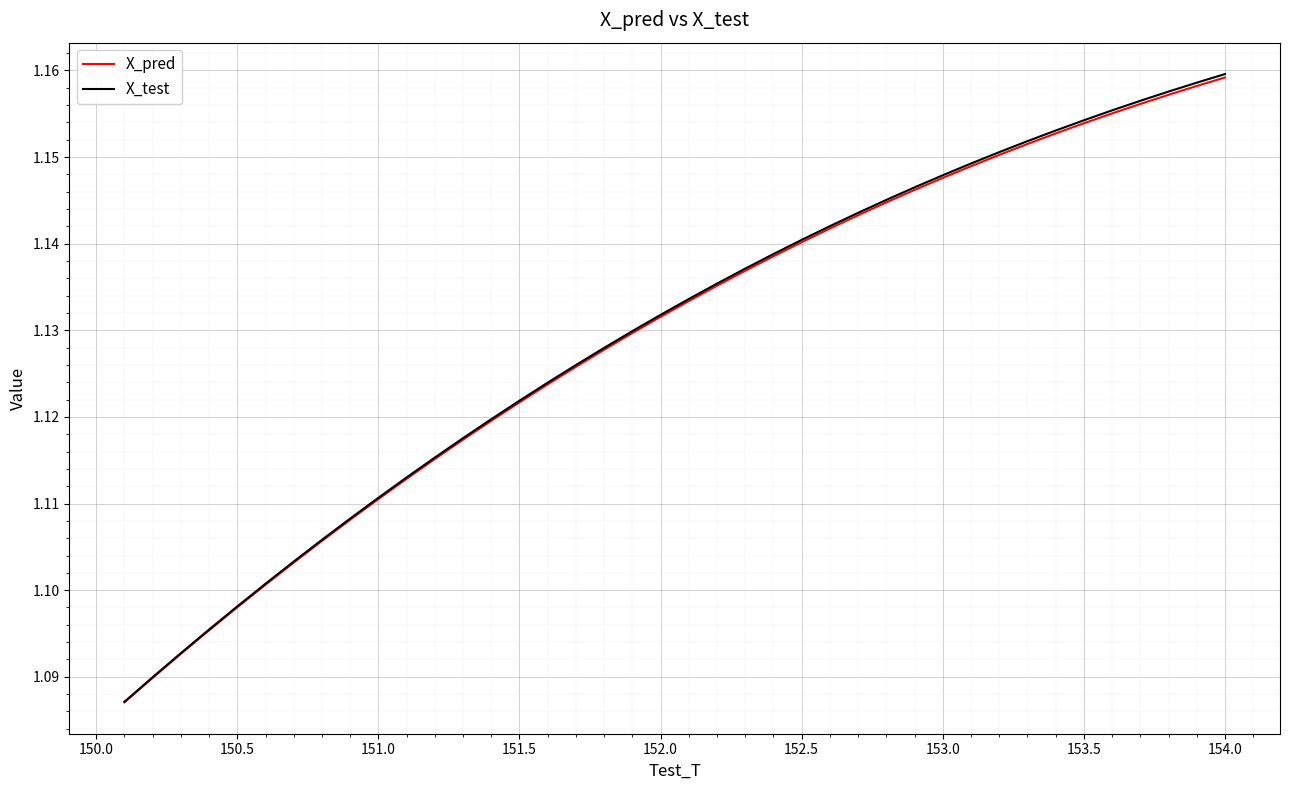

Which series has the widest spread of values?

X_test